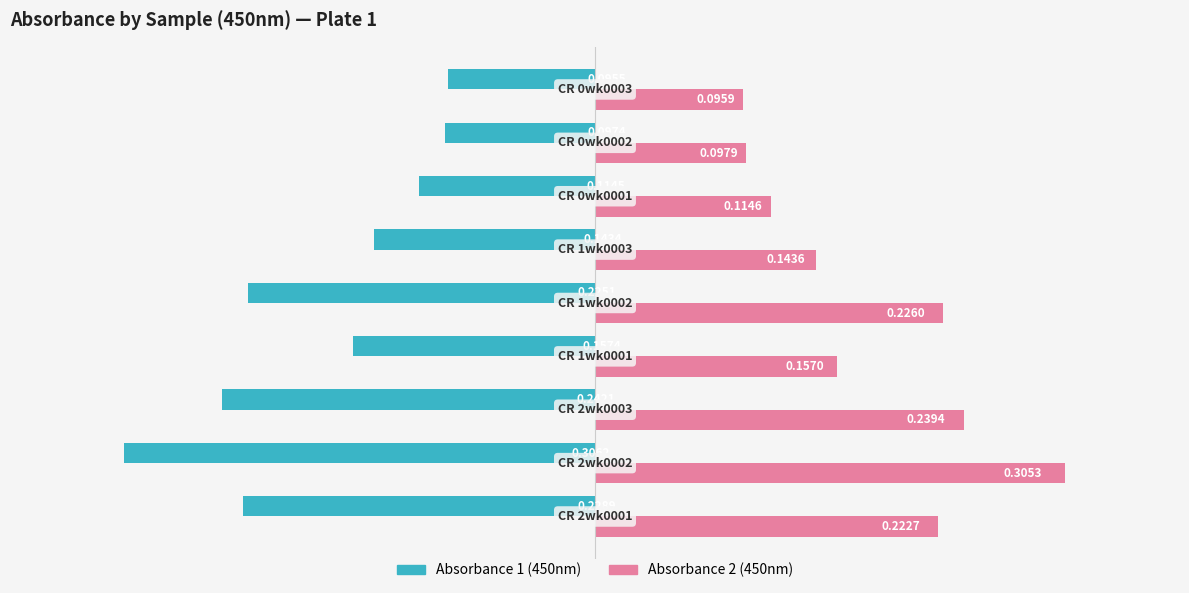

At how many categories does at least one series exceed 0?

9